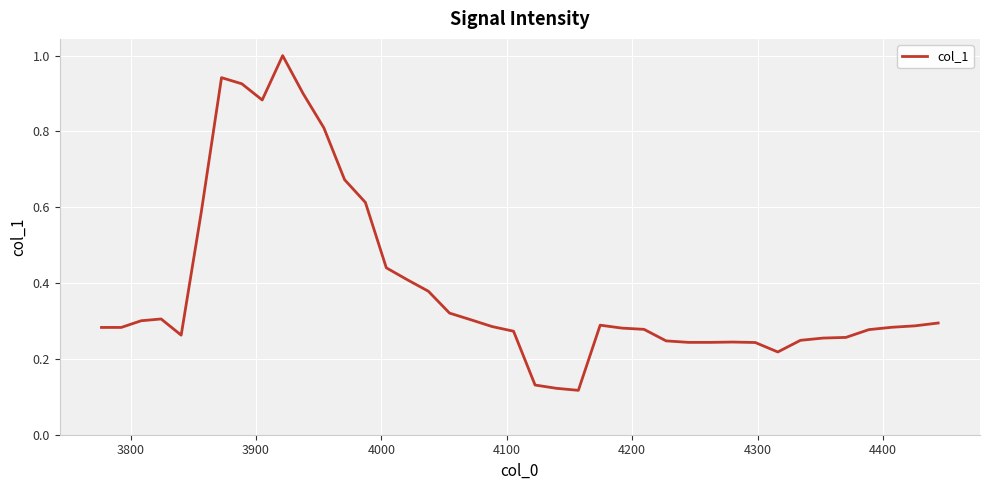

What is the maximum value shown in the chart?

1.0